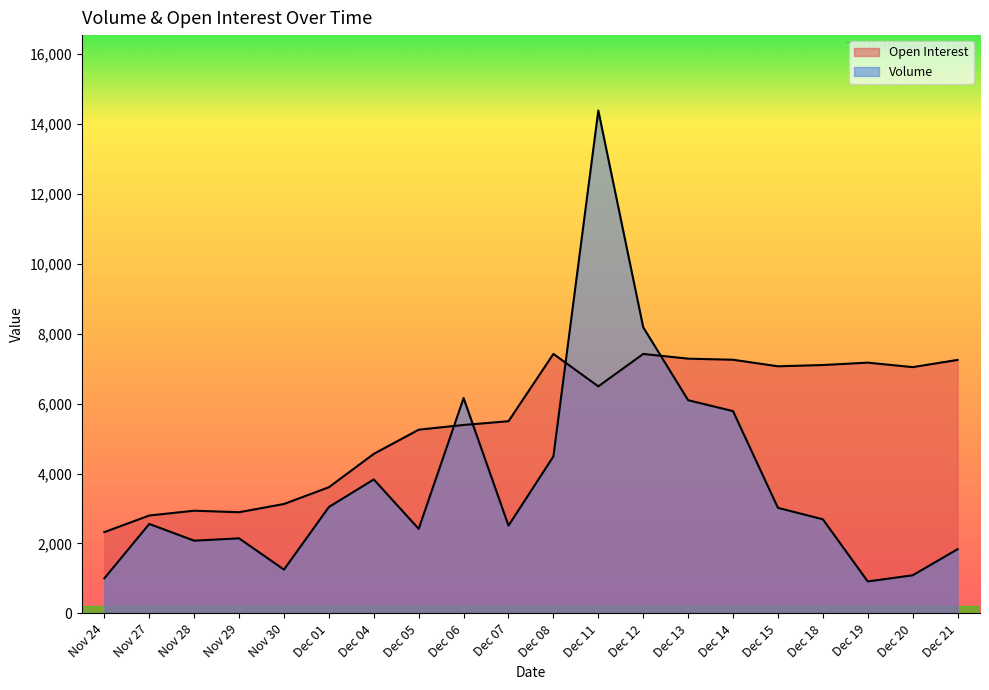

Which label corresponds to the largest value in the chart?

Dec 11